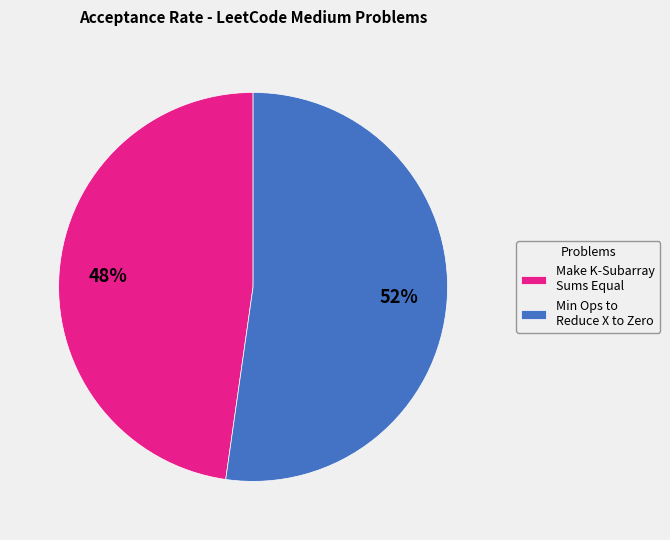

Rank the categories by value from highest to lowest.

Min Ops to Reduce X to Zero, Make K-Subarray Sums Equal